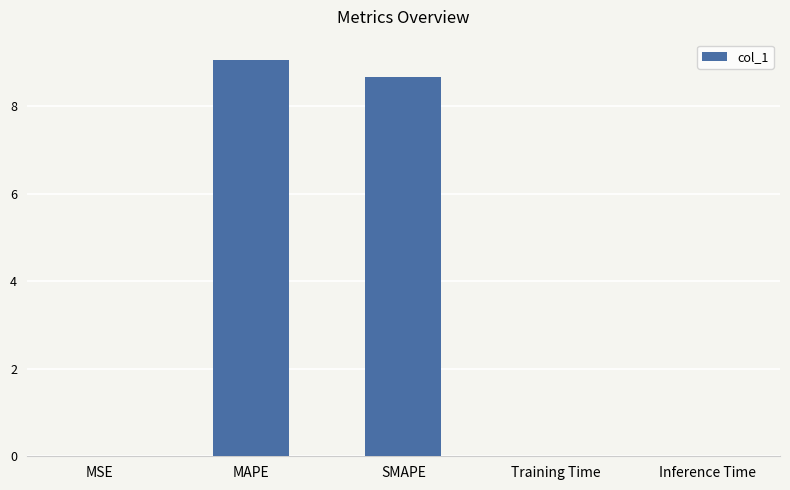

What is the sum of the values at Inference Time and MAPE?

9.1